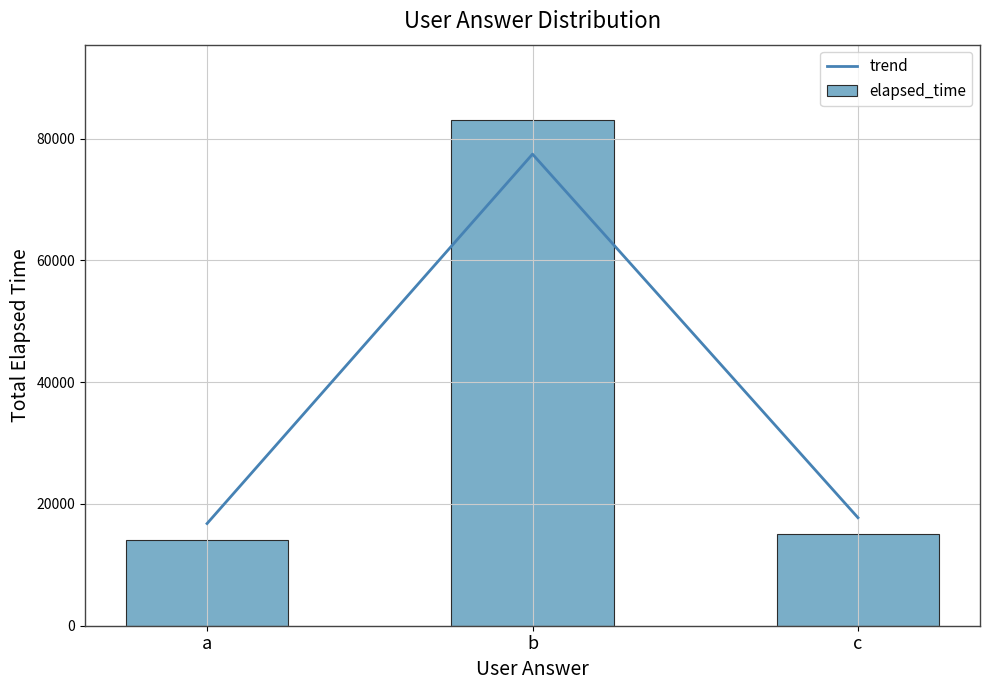

Between b and c, which series saw the biggest shift?

elapsed_time